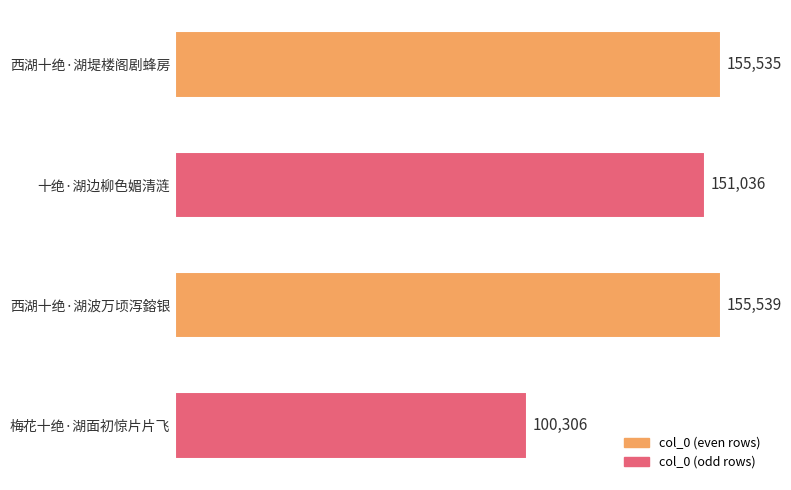

Reading top to bottom, what are all the values shown in this chart?

西湖十绝·湖堤楼阁剧蜂房=155535	十绝·湖边柳色媚清涟=151036	西湖十绝·湖波万顷泻鎔银=155539	梅花十绝·湖面初惊片片飞=100306